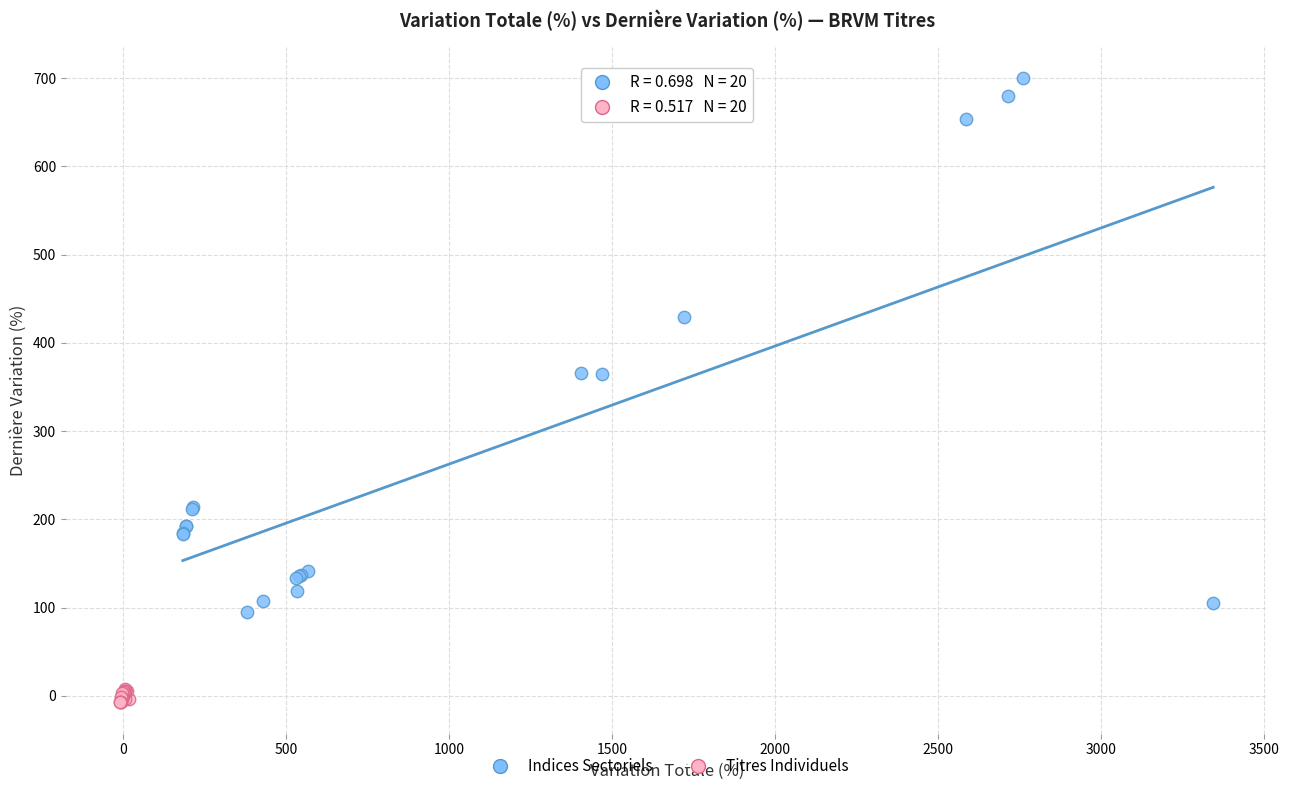

Which series contains the highest Y value?

Indices Sectoriels